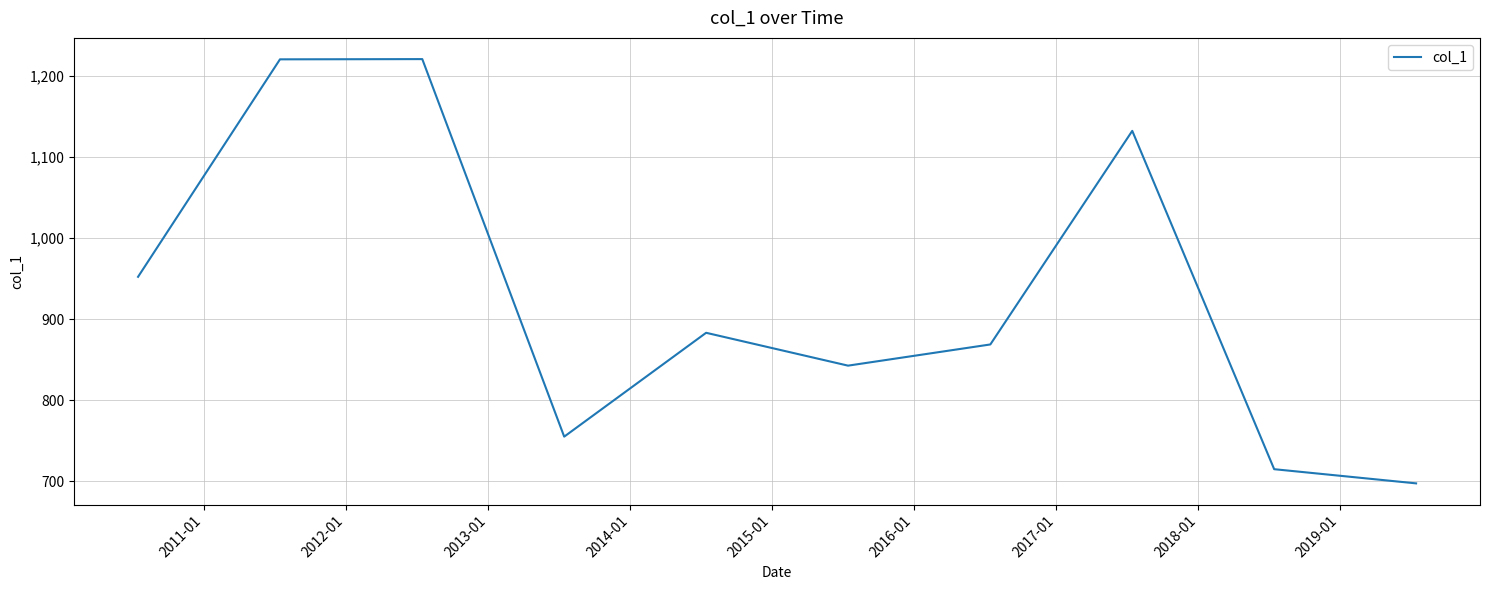

What is the average value?

928.9